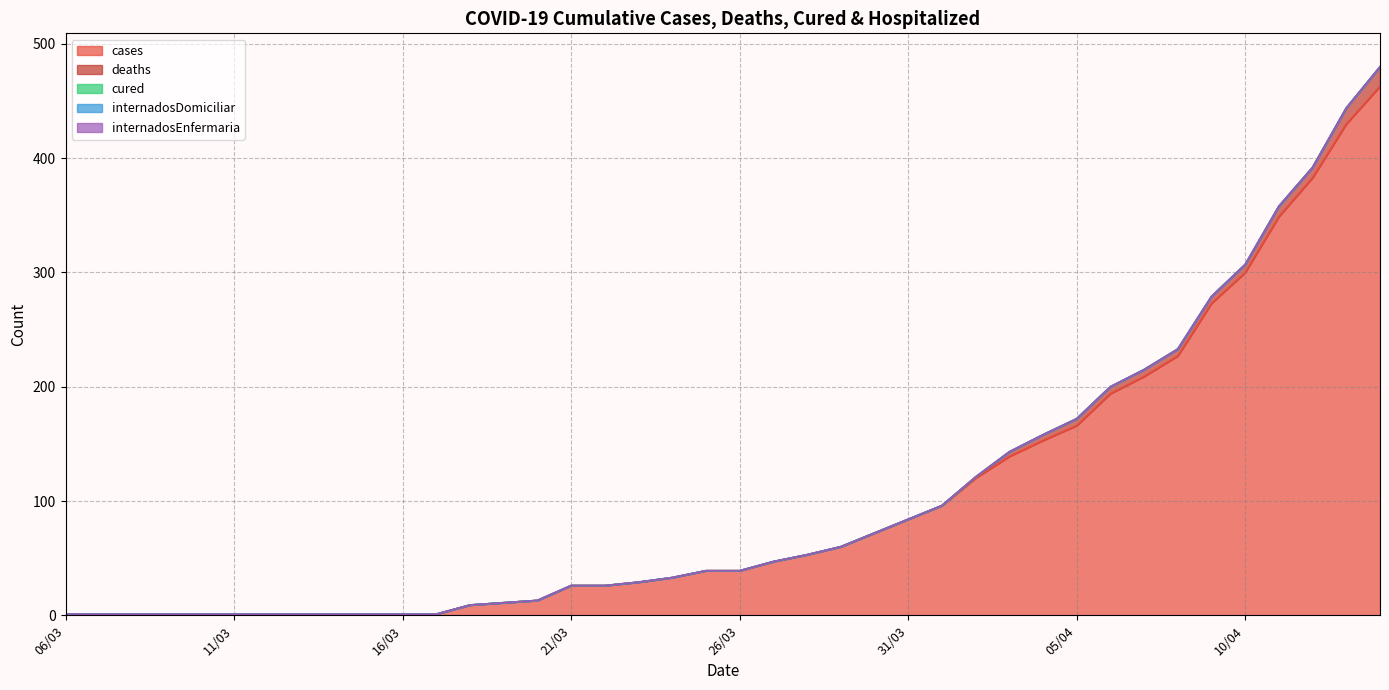

Which series has the widest spread of values?

cases